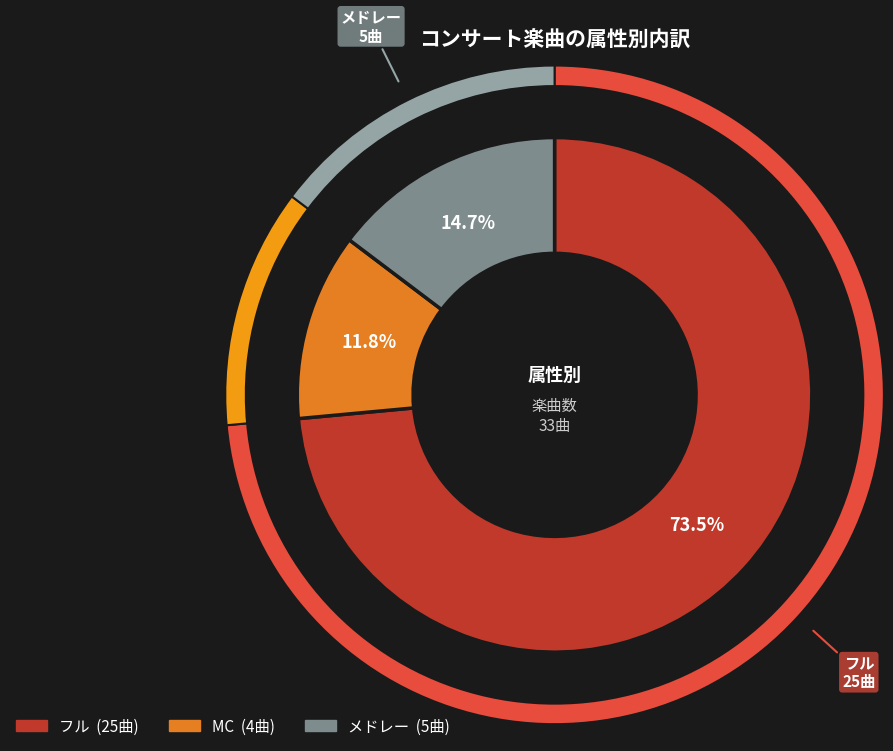

True or false: MC accounts for 12% of the total.

True